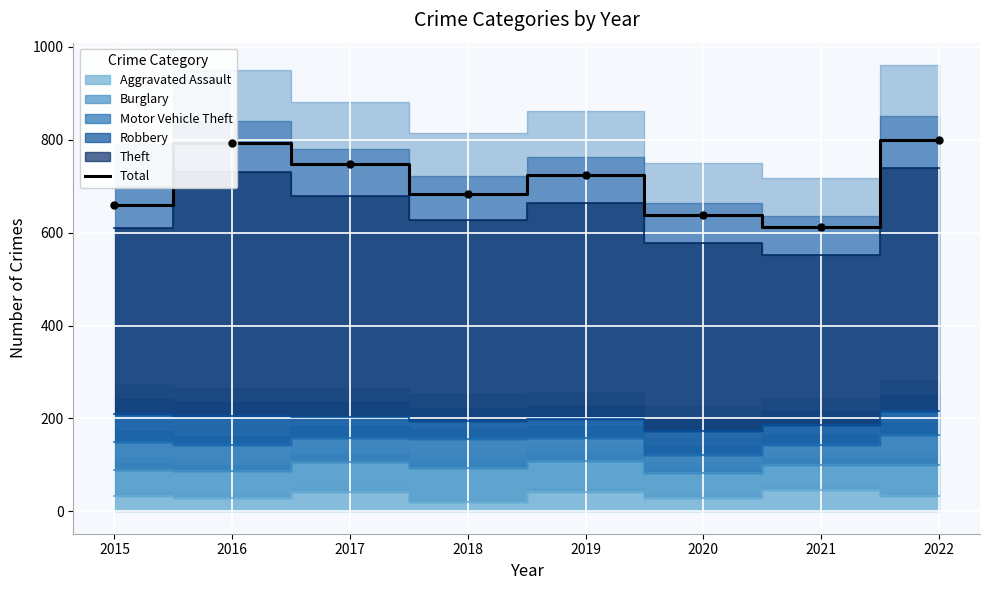

What is the change in value from 2017 to 2022?

+52